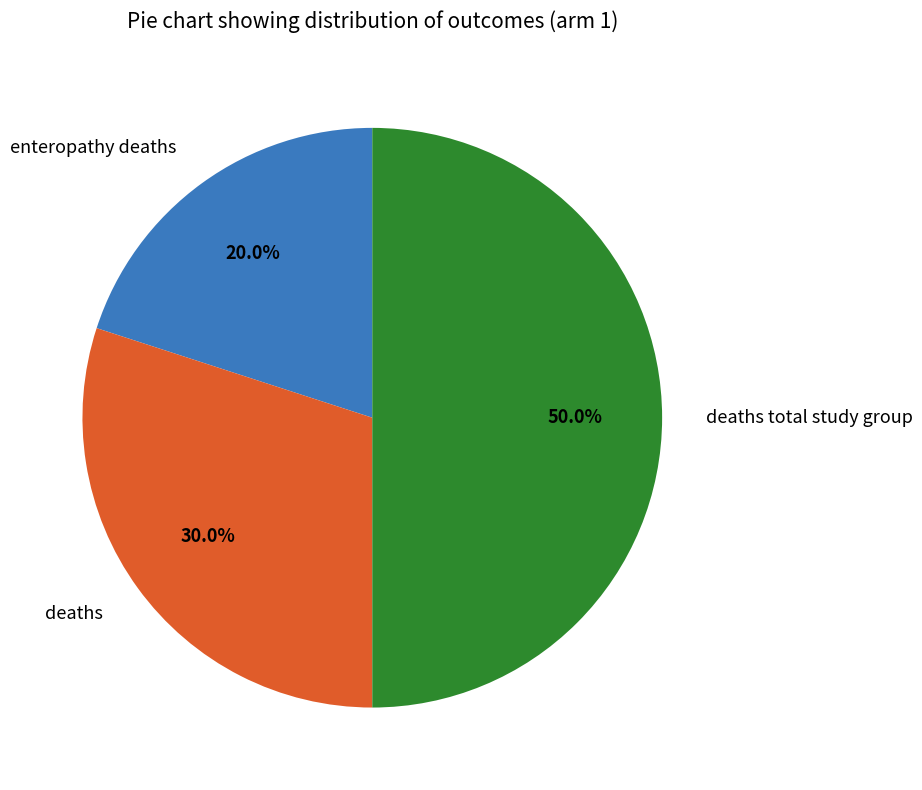

What percentage do enteropathy deaths and deaths together represent?

50.0%